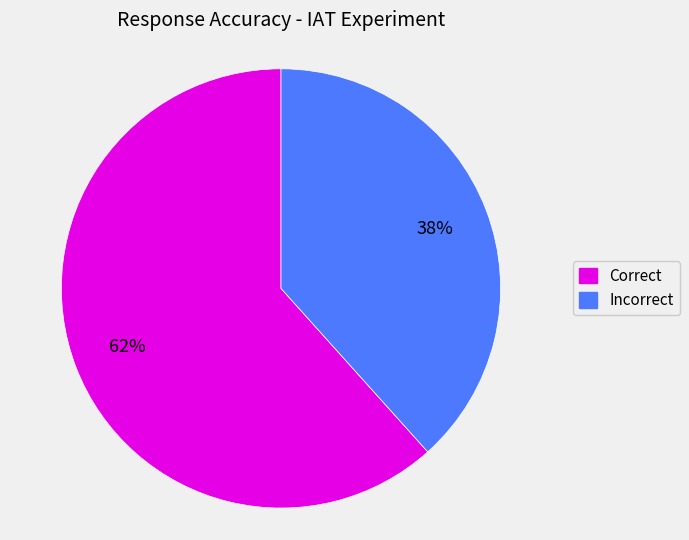

To the nearest percent, what is the average slice percentage?

50%